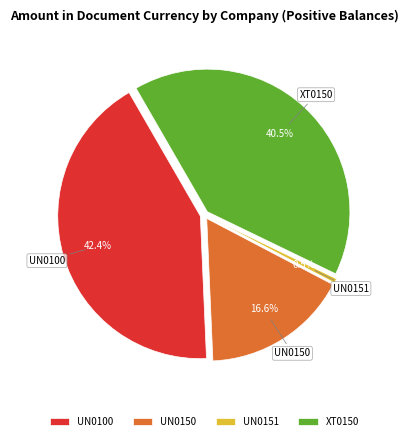

What is the smallest slice in the pie chart?

UN0151